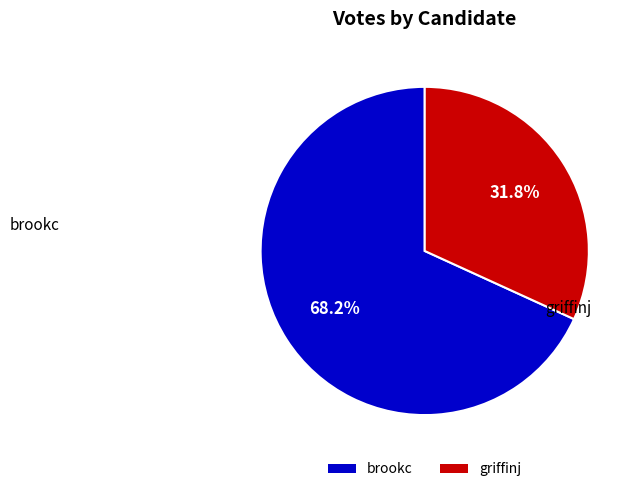

To the nearest percent, what is the combined percentage of brookc and griffinj?

100%